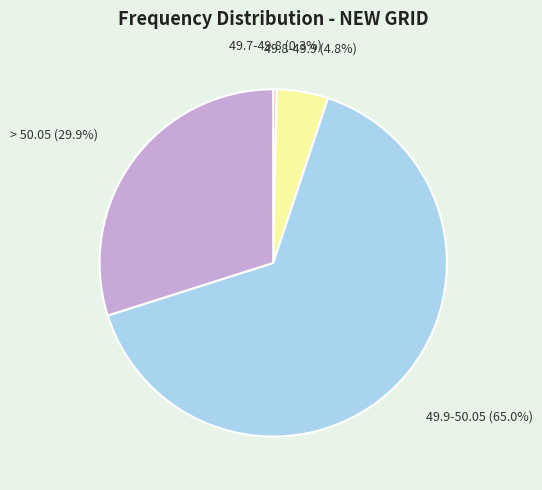

Which category has the biggest portion of the pie?

49.9-50.05